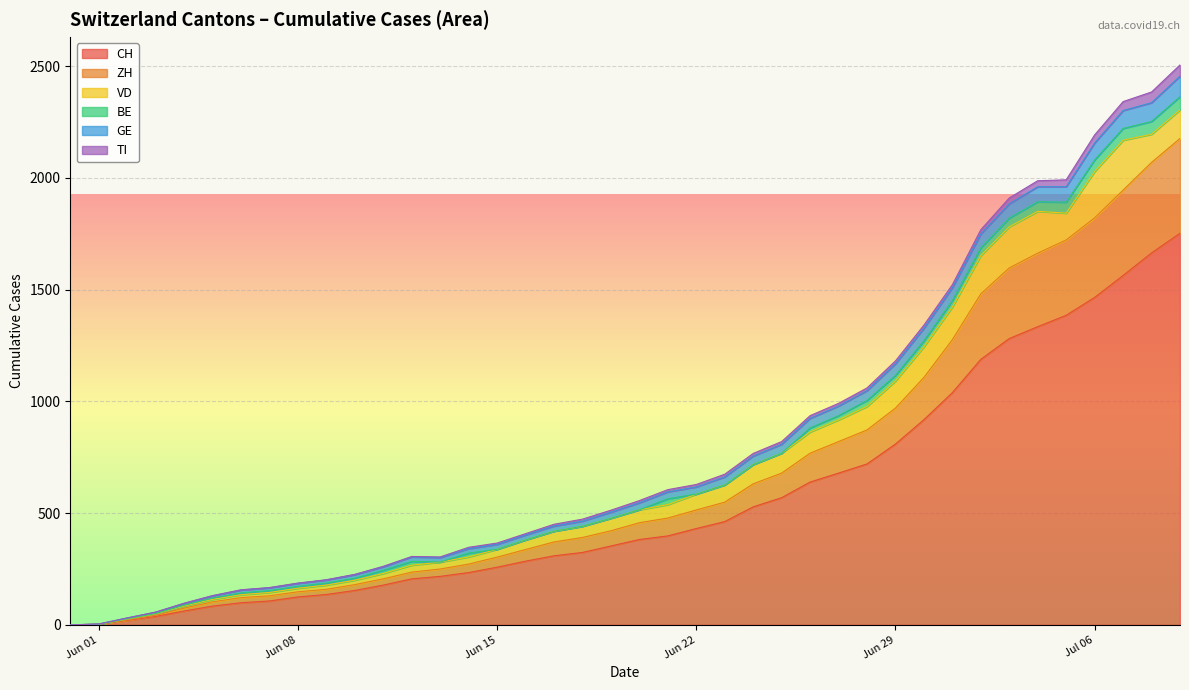

How many data points in VD are less than 58?

20